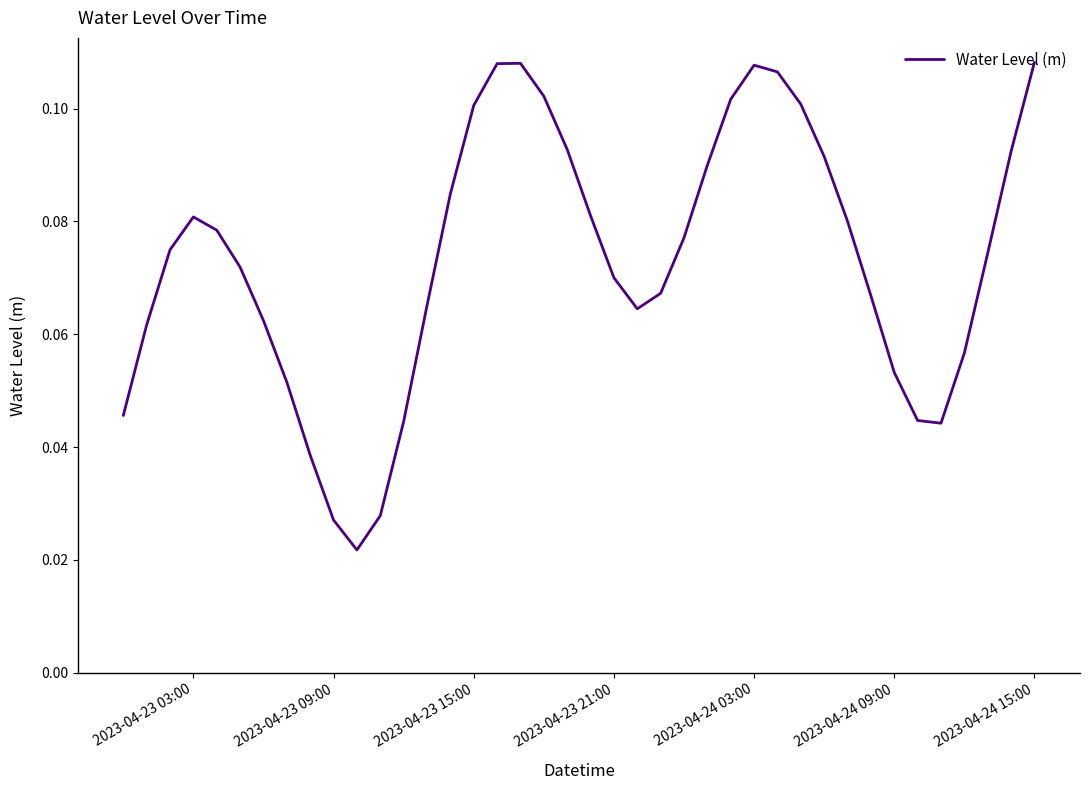

How many categories are shown in the chart?

40